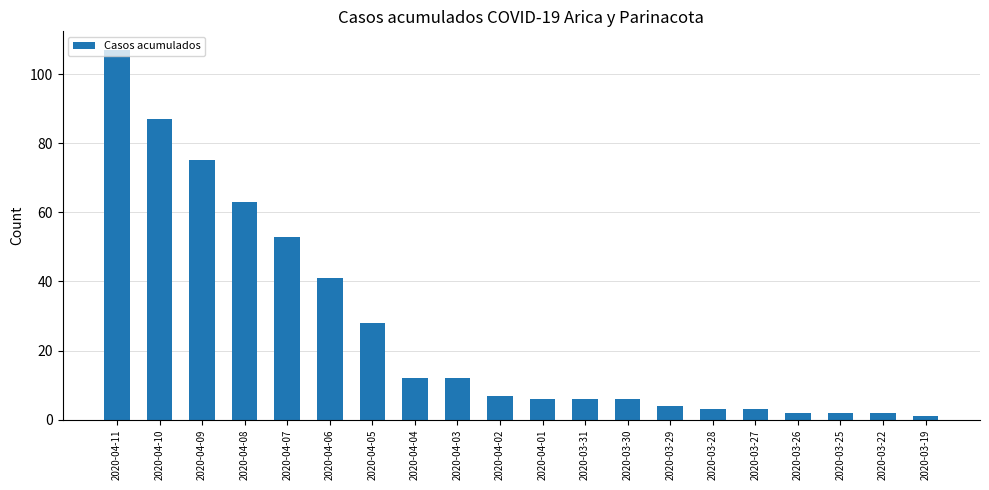

The chart shows a value of 12 at 2020-04-03. True or false?

True